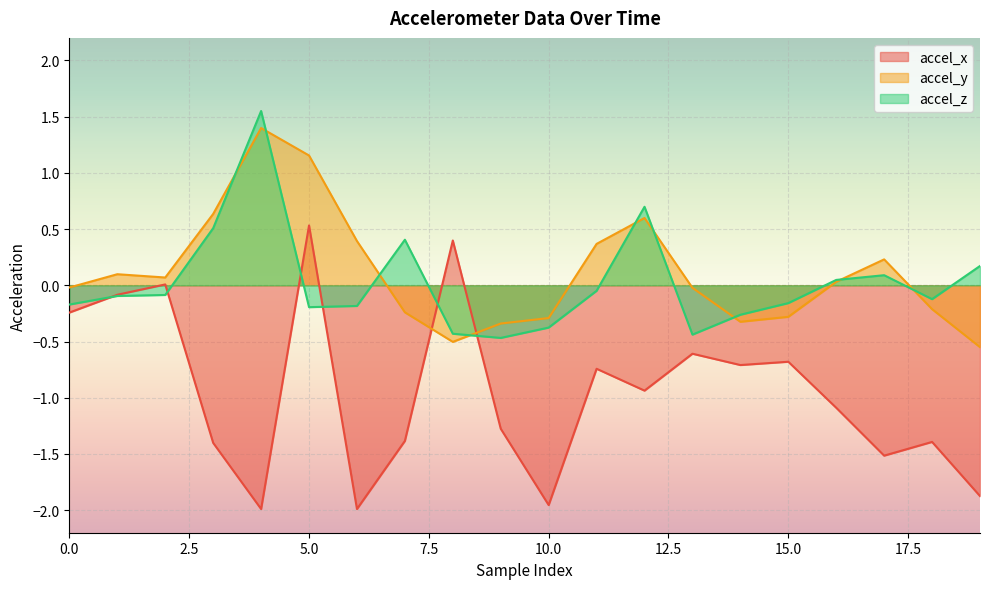

The value of accel_z at 19 is 0.2. True or false?

True